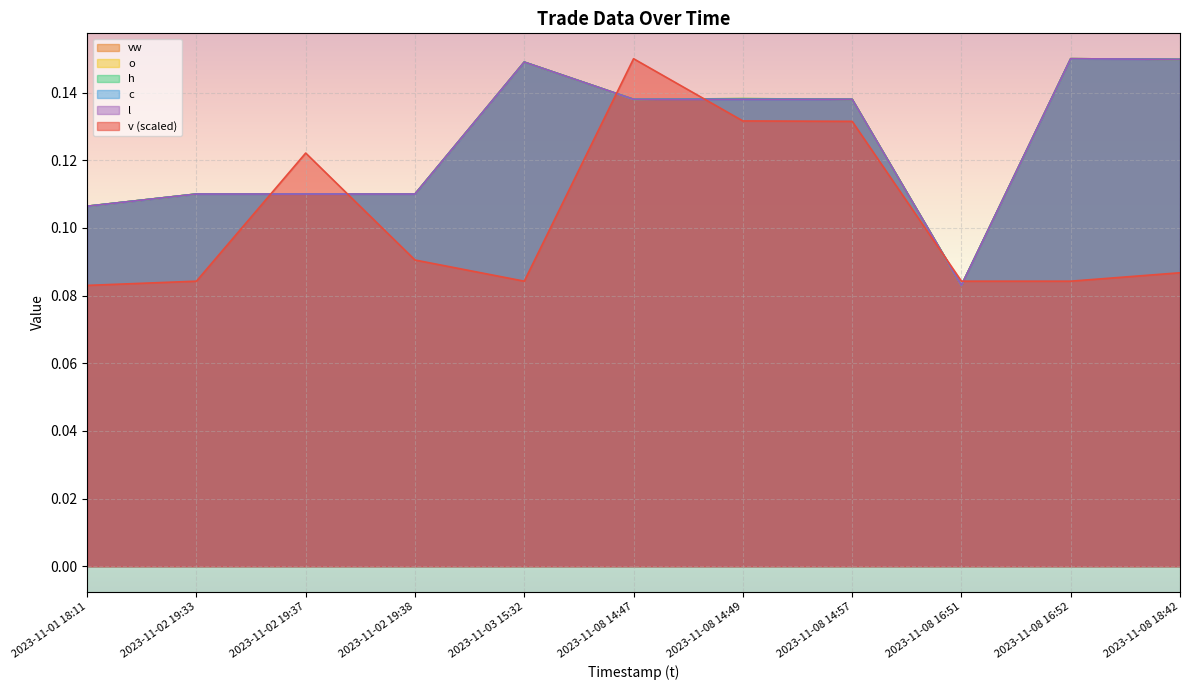

Where is the first local maximum for c?

2023-11-03 15:32